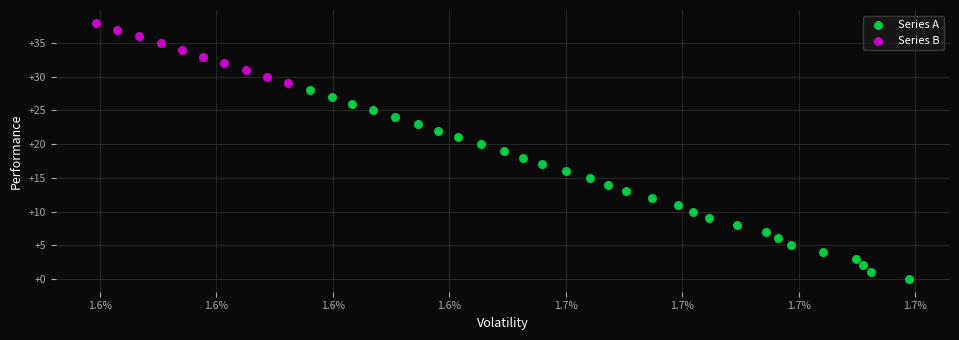

What are all the series names shown in the legend?

Series A, Series B